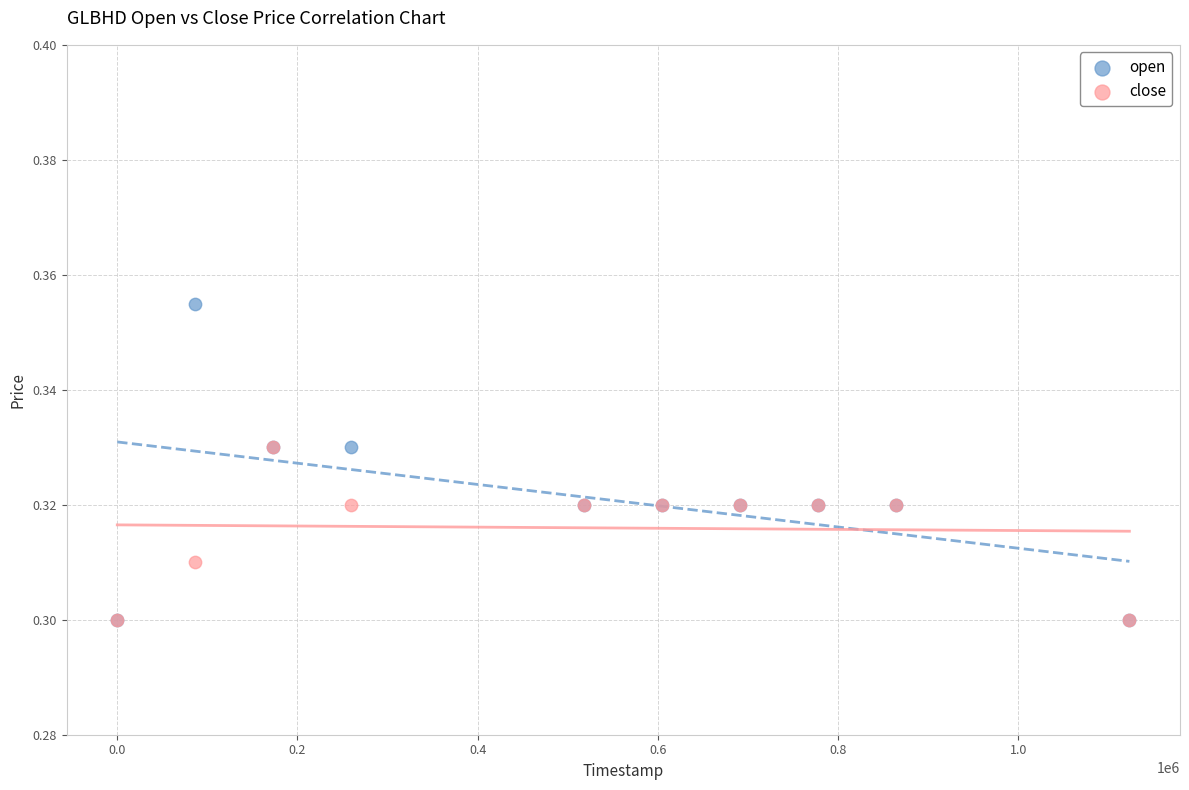

What are all the series names shown in the legend?

open, close